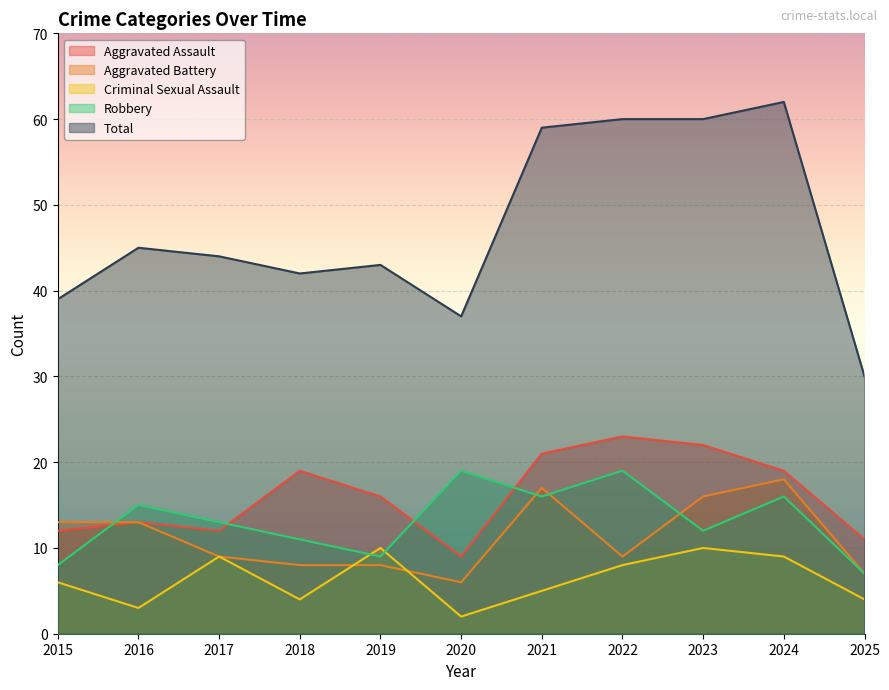

What is the sum of all Aggravated Assault values?

177